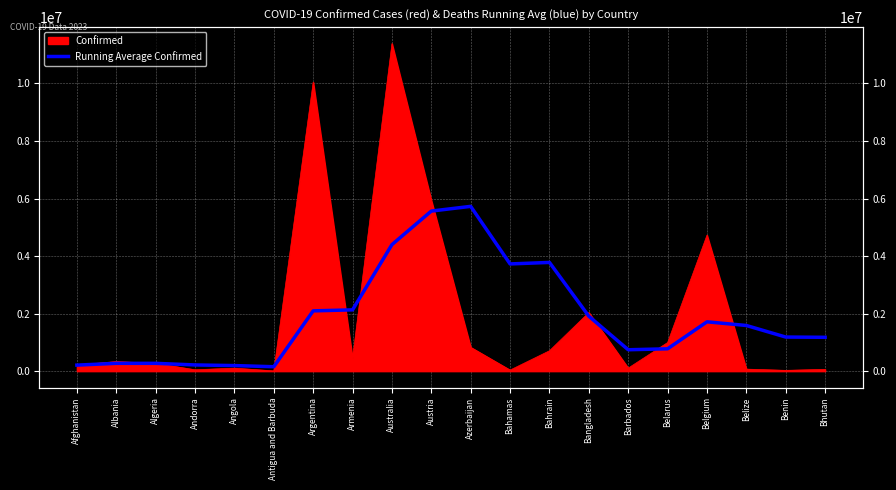

True or false: there are more than 0 points higher than both neighbors.

True